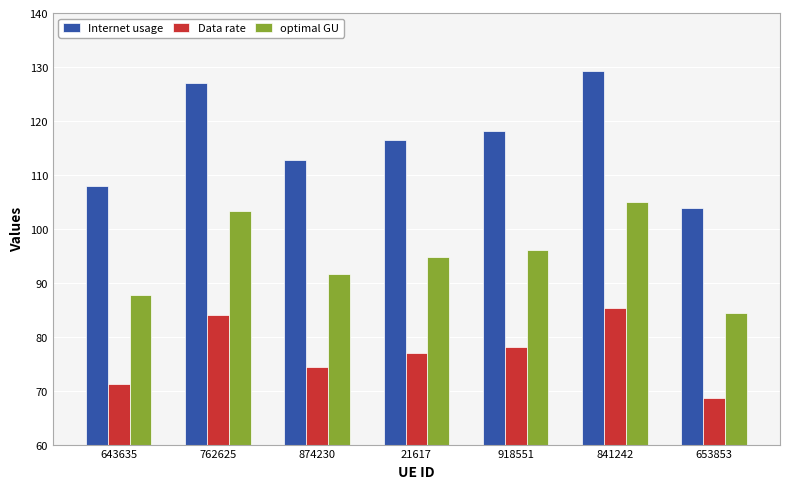

How many groups of bars are there?

7